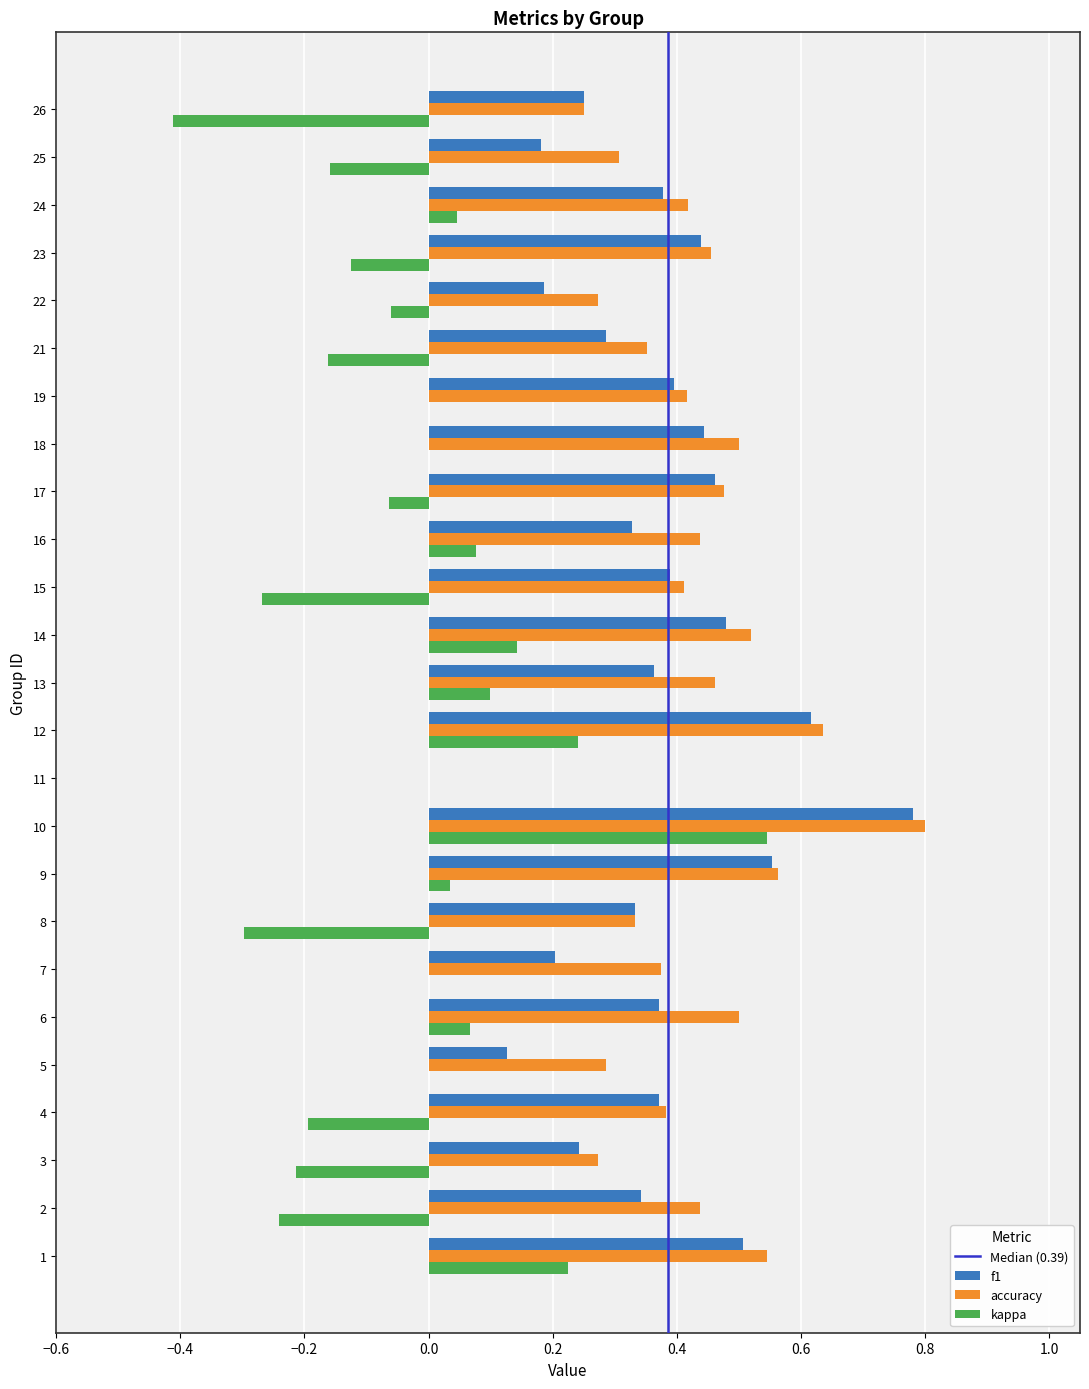

At which category is the sum across all series the highest?

10